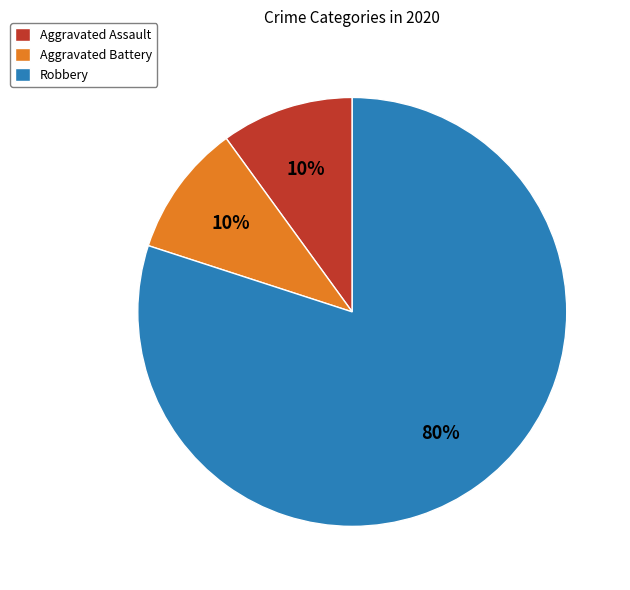

Which category has the biggest portion of the pie?

Robbery